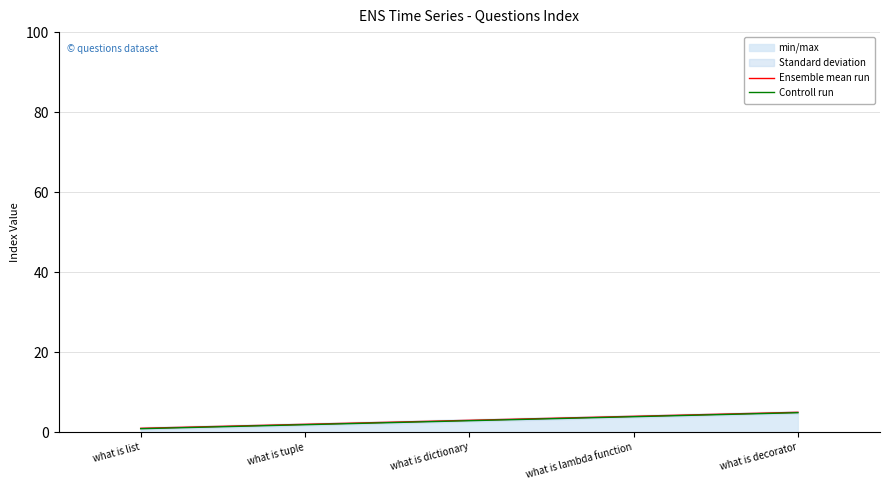

What is the difference between the maximum and minimum values in the Ensemble mean run series?

4.0